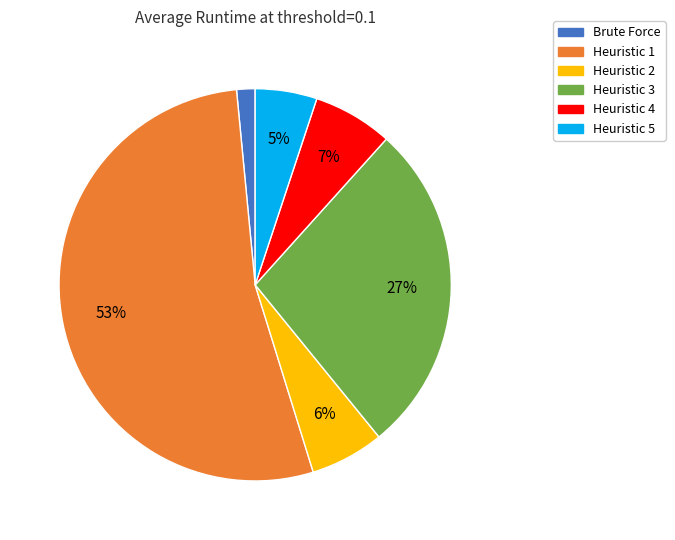

To the nearest percent, what is the combined percentage of Brute Force and Heuristic 3?

29%